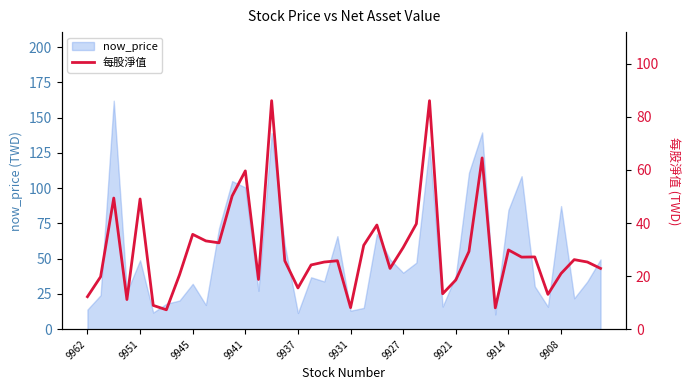

How many points are higher than both their immediate neighbors (excluding endpoints)?

12